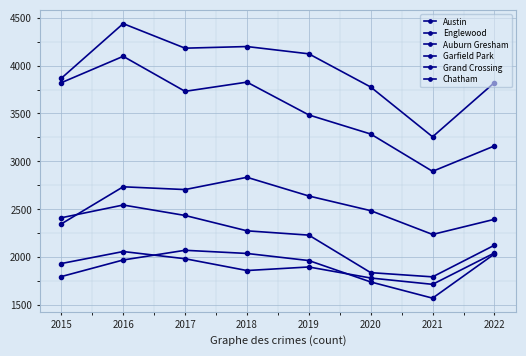

Is this an area chart (filled region under the line)?

No